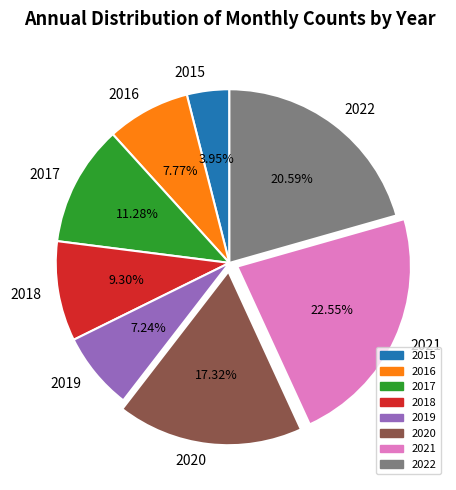

What percentage is the 2015 slice, to the nearest percent?

4%